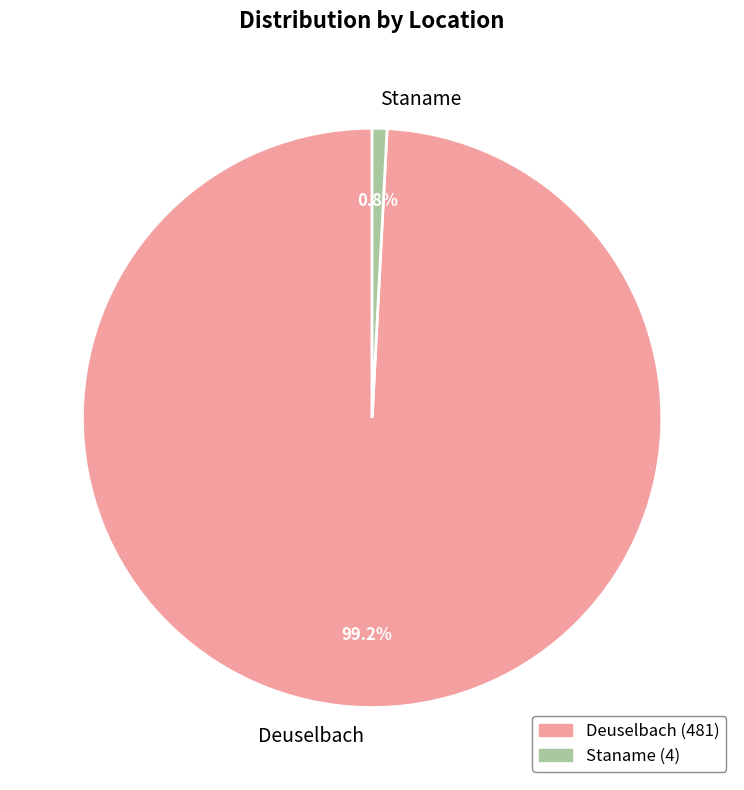

Rank the categories by value from highest to lowest.

Deuselbach, Staname